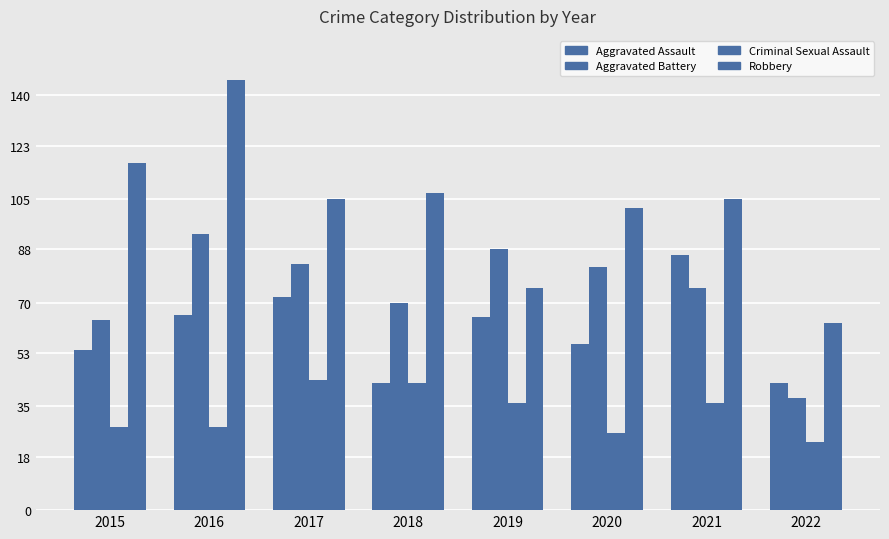

Does the chart contain any negative values?

No